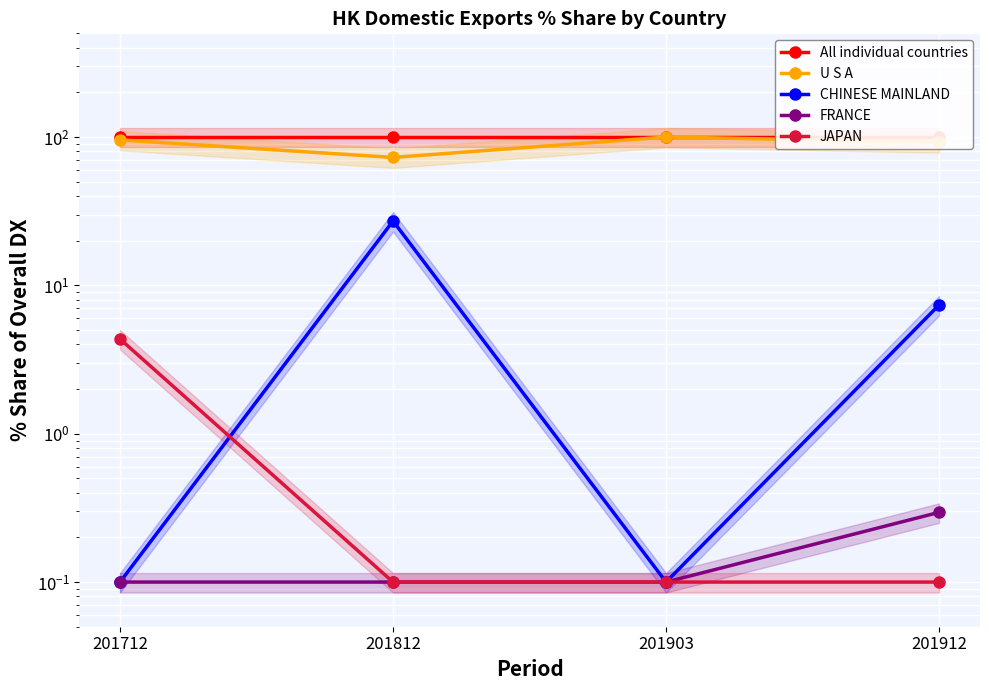

What is the spread (max minus min) of values at 201903?

99.9